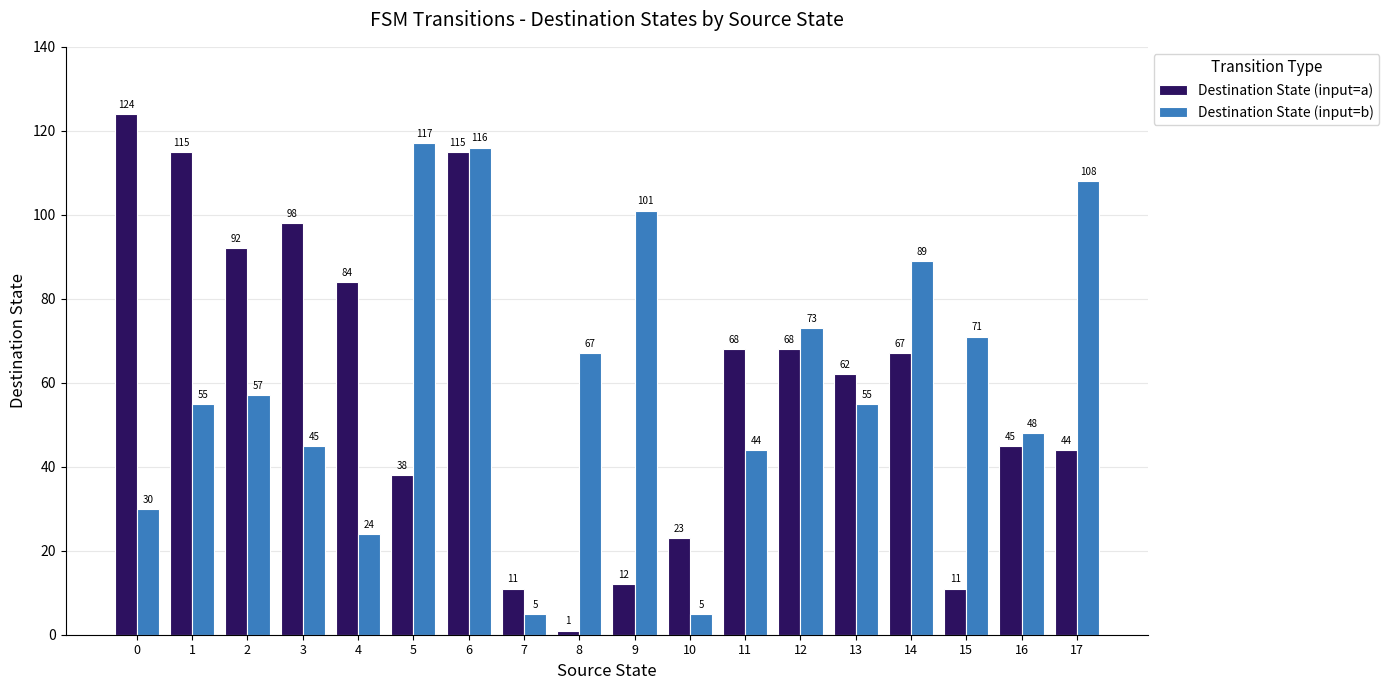

What is the value of the Destination State (input=a) bar at the 12th from the left?

68